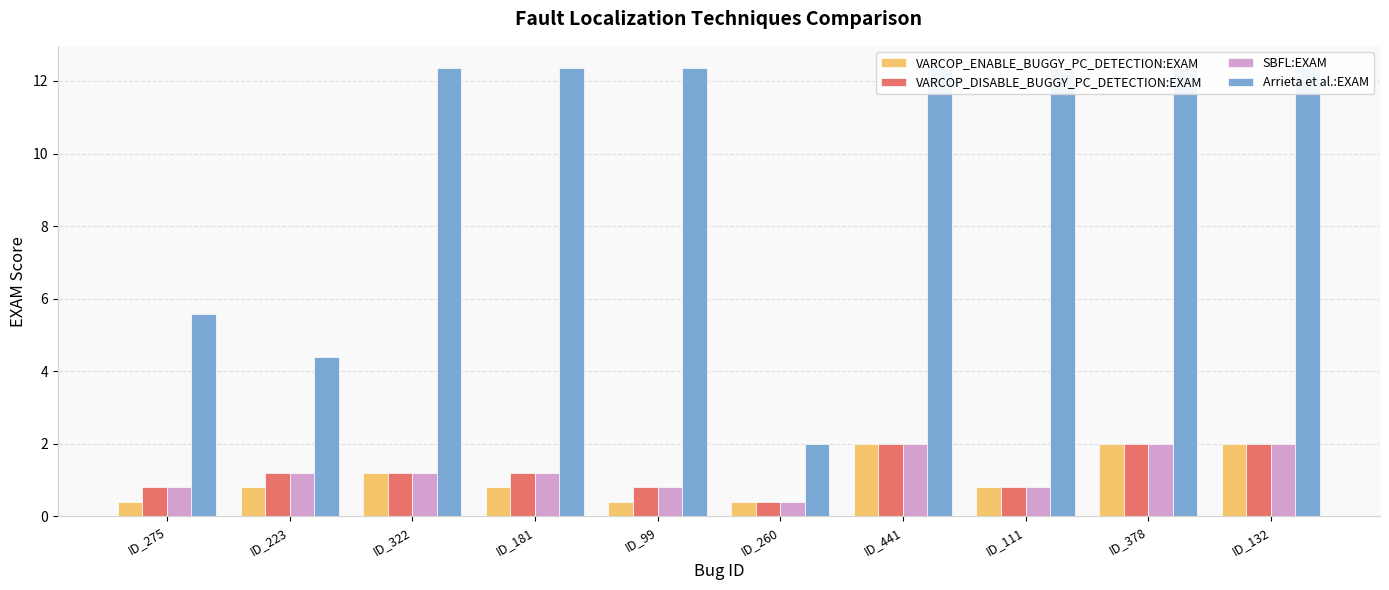

Count the number of categories in the chart.

10